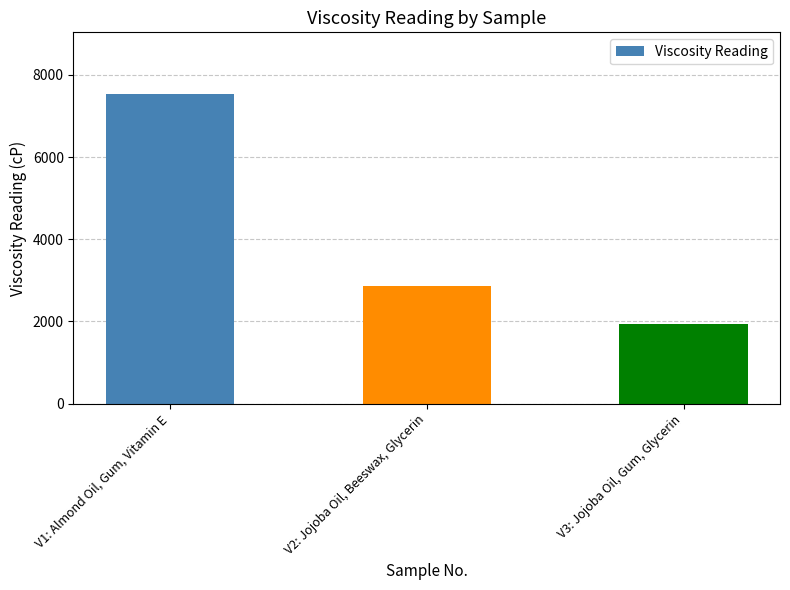

At which label does the data first exceed 2868?

V1: Almond Oil, Gum, Vitamin E